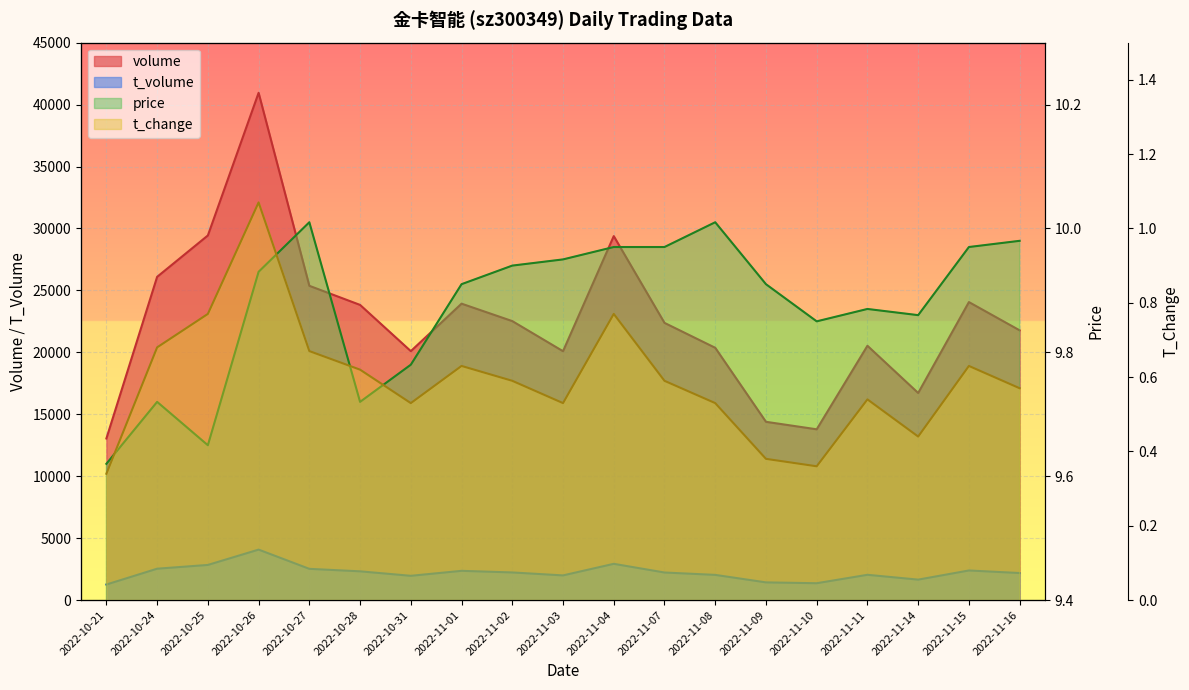

True or false: t_volume and t_change cross at least once.

False